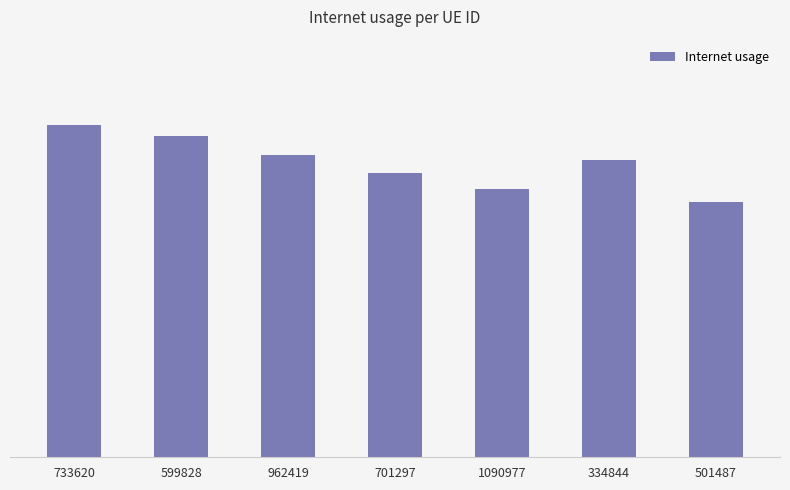

Does the chart contain any negative values?

No